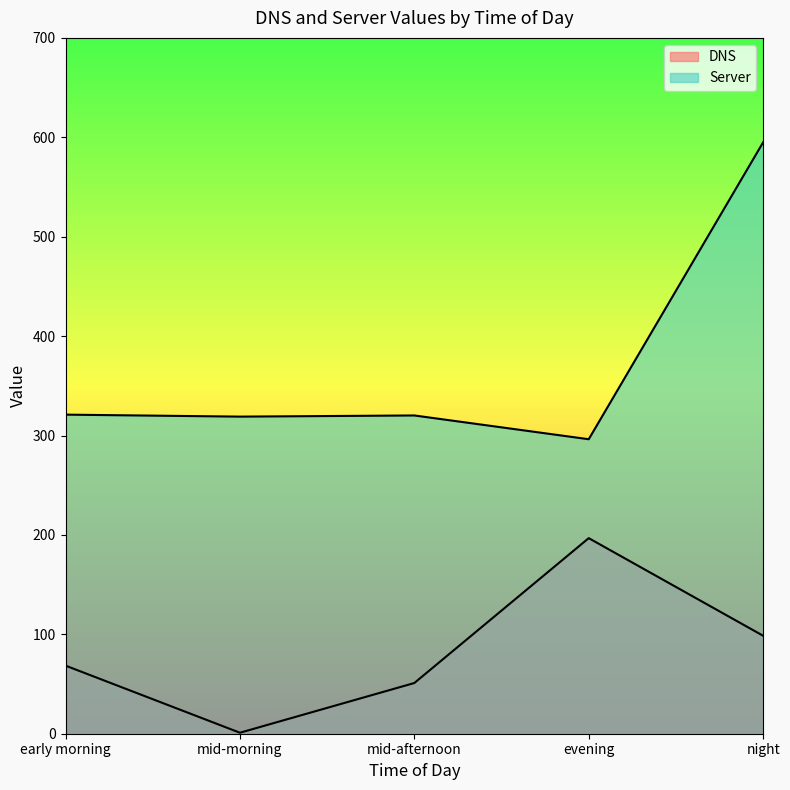

How many data points in DNS are less than 68?

2